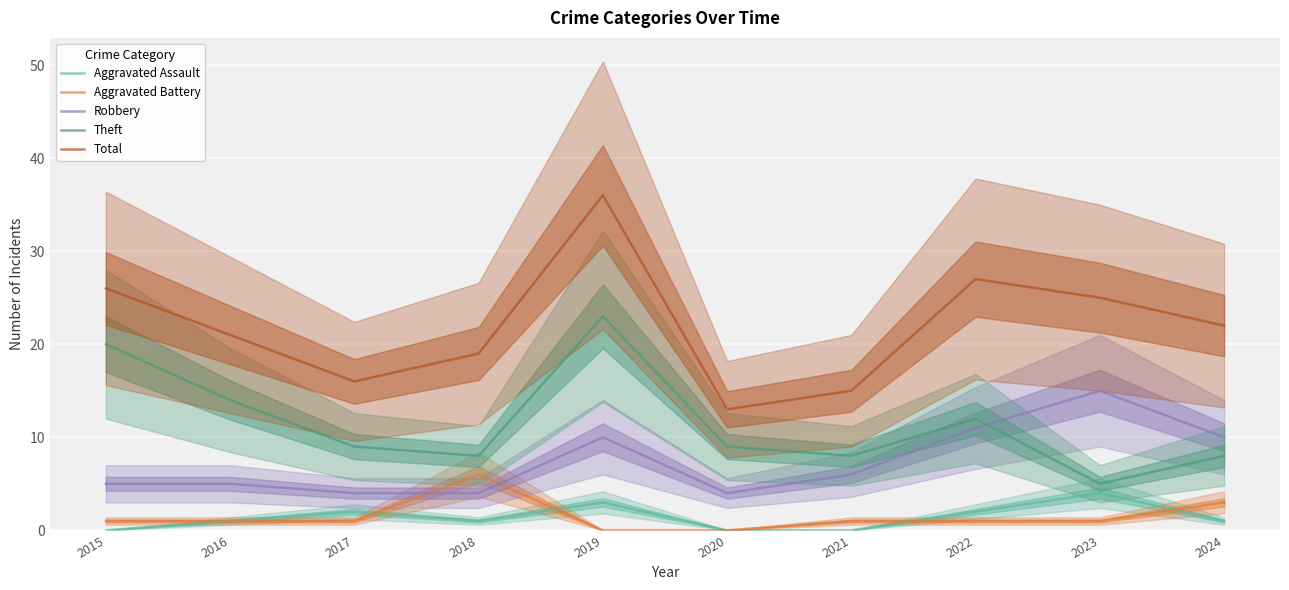

What is the sum of all Robbery values?

74